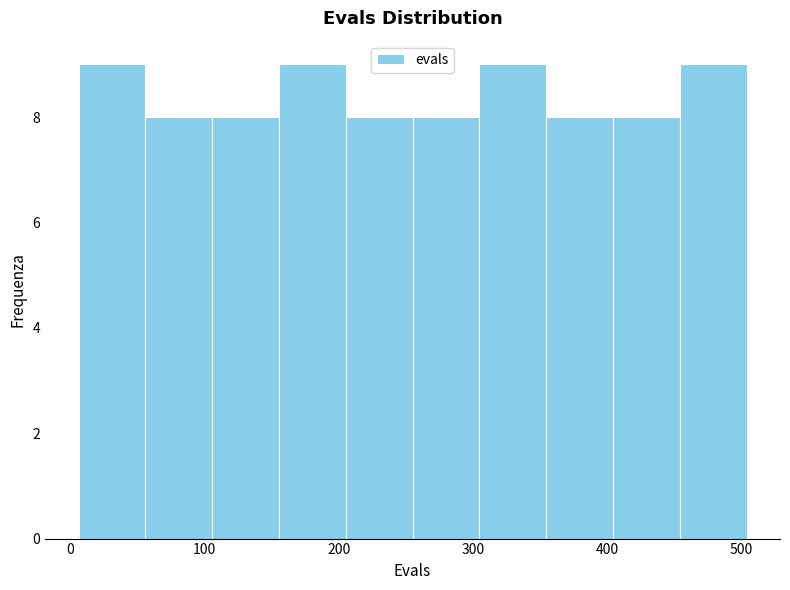

Reading left to right, transcribe this chart: for each bar, give the range it covers on the x-axis and its height. Neither the bar edges nor the heights are printed on the chart, so give them approximately, as read against the axes.

10 to 60: 9
60 to 110: 8
110 to 160: 8
160 to 210: 9
210 to 260: 8
260 to 300: 8
300 to 350: 9
350 to 400: 8
400 to 450: 8
450 to 500: 9